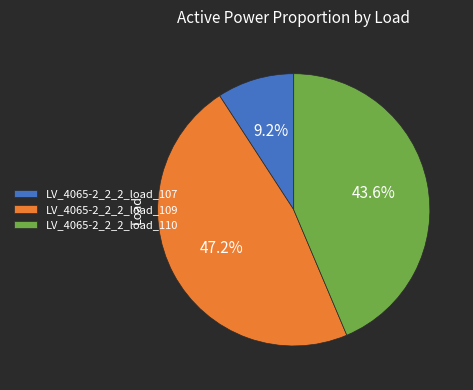

Which has a higher value, LV_4065-2_2_2_load_107 or LV_4065-2_2_2_load_110?

LV_4065-2_2_2_load_110